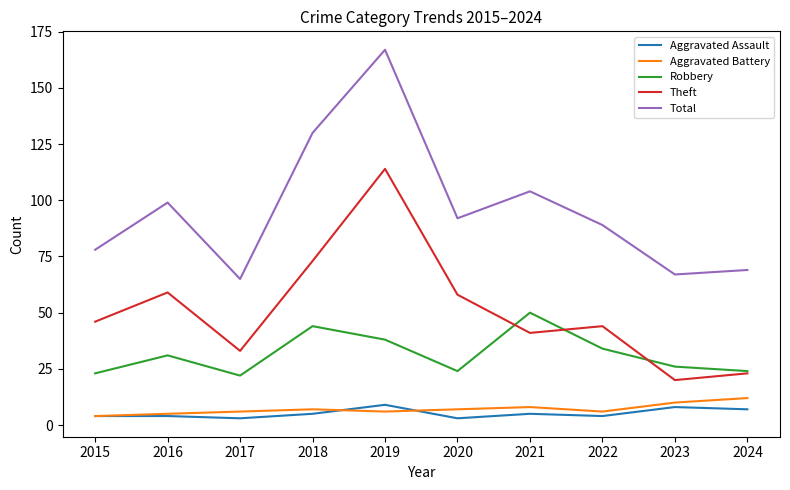

Reading right to left, extract all data points from this chart.

Aggravated Assault: 2024=7	2023=8	2022=4	2021=5	2020=3	2019=9	2018=5	2017=3	2016=4	2015=4
Aggravated Battery: 2024=12	2023=10	2022=6	2021=8	2020=7	2019=6	2018=7	2017=6	2016=5	2015=4
Robbery: 2024=24	2023=26	2022=34	2021=50	2020=24	2019=38	2018=44	2017=22	2016=31	2015=23
Theft: 2024=23	2023=20	2022=44	2021=41	2020=58	2019=114	2018=73	2017=33	2016=59	2015=46
Total: 2024=69	2023=67	2022=89	2021=104	2020=92	2019=167	2018=130	2017=65	2016=99	2015=78